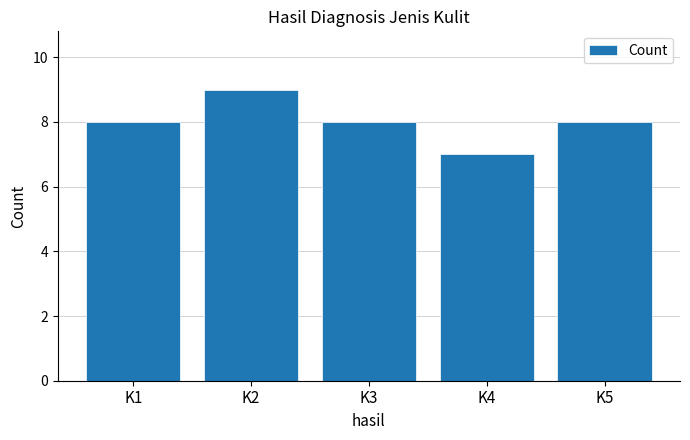

Between K2 and K3, which is larger?

K2